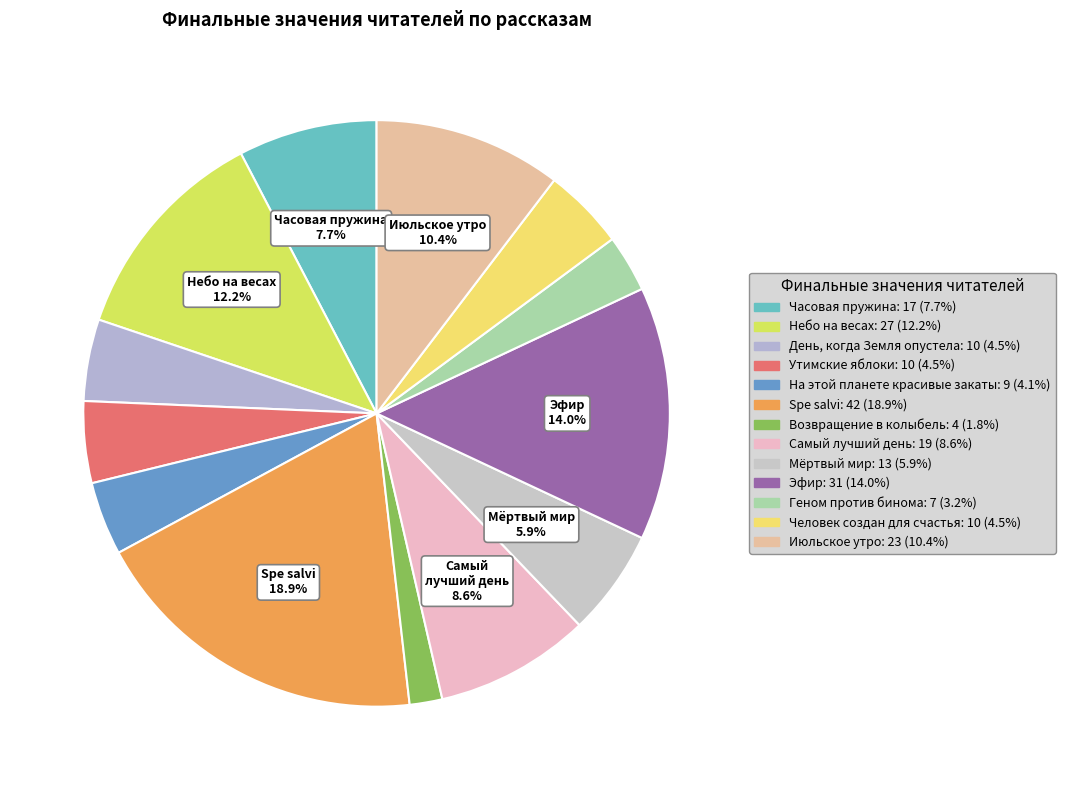

Count the number of slices in the pie.

13